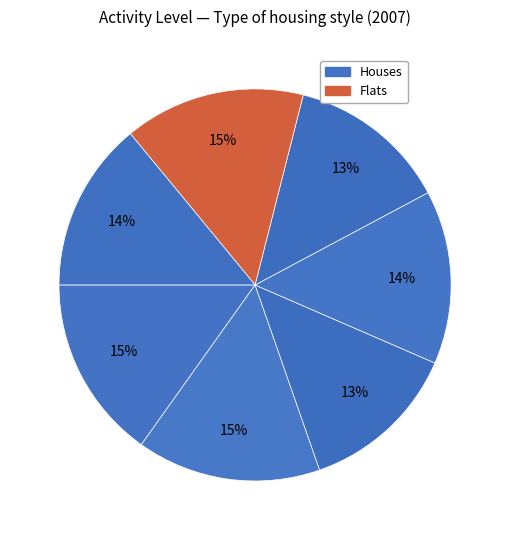

Count the number of slices in the pie.

7